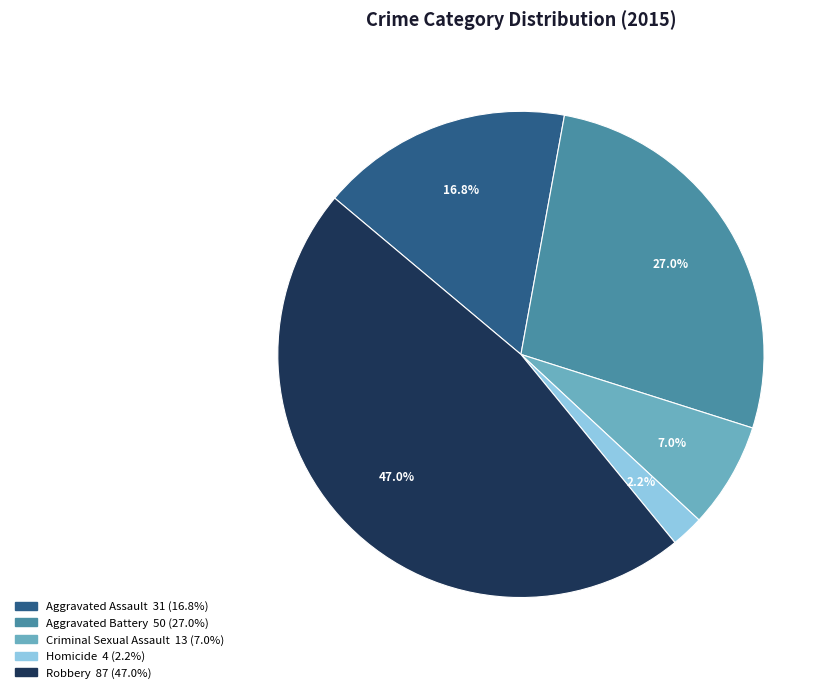

Which has a higher value, Criminal Sexual Assault or Homicide?

Criminal Sexual Assault